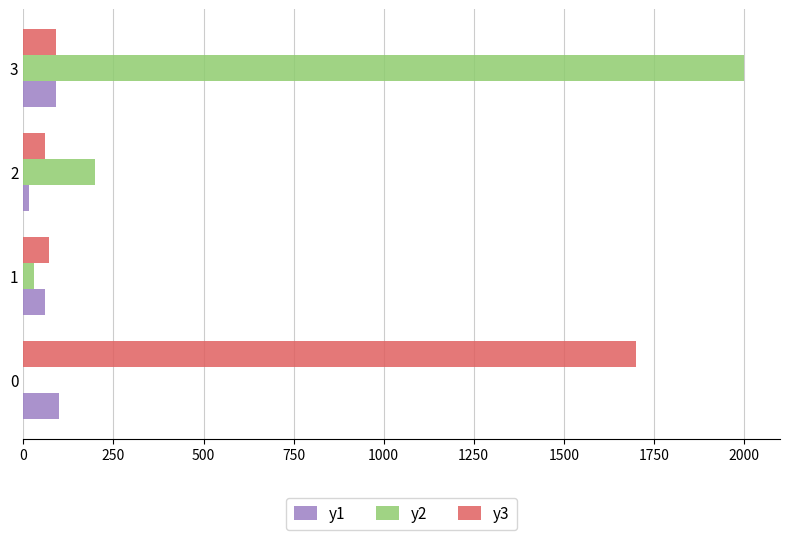

What are all the series names shown in the legend?

y1, y2, y3